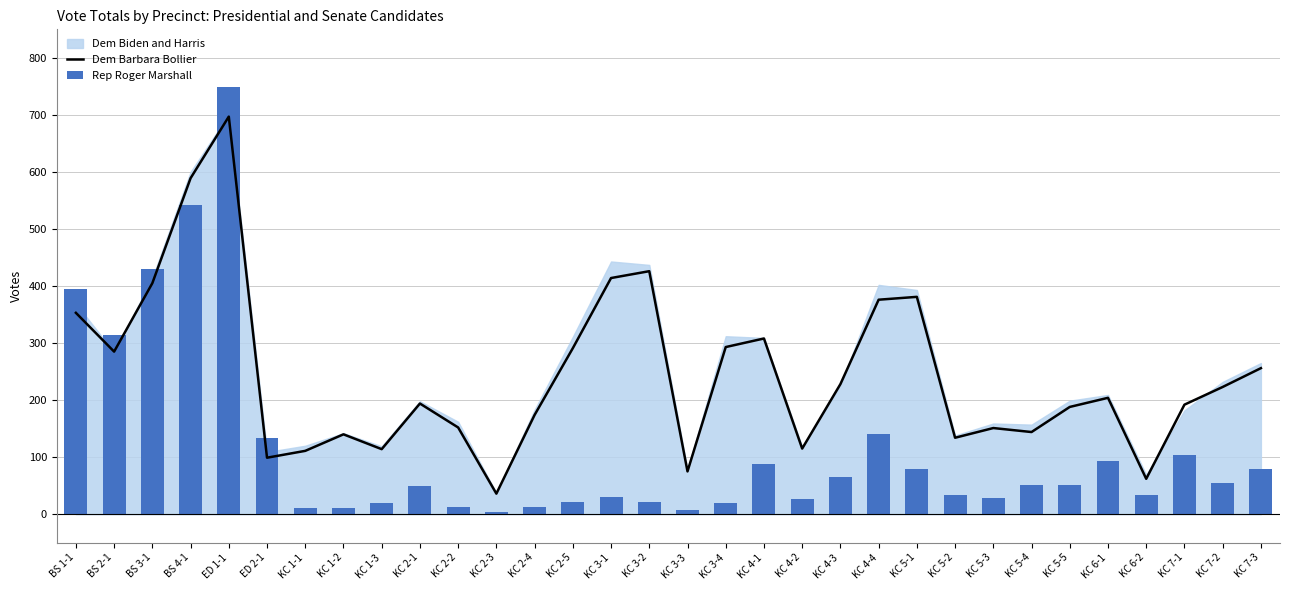

Between KC 6-1 and KC 7-1, which series saw the biggest shift?

Dem Barbara Bollier